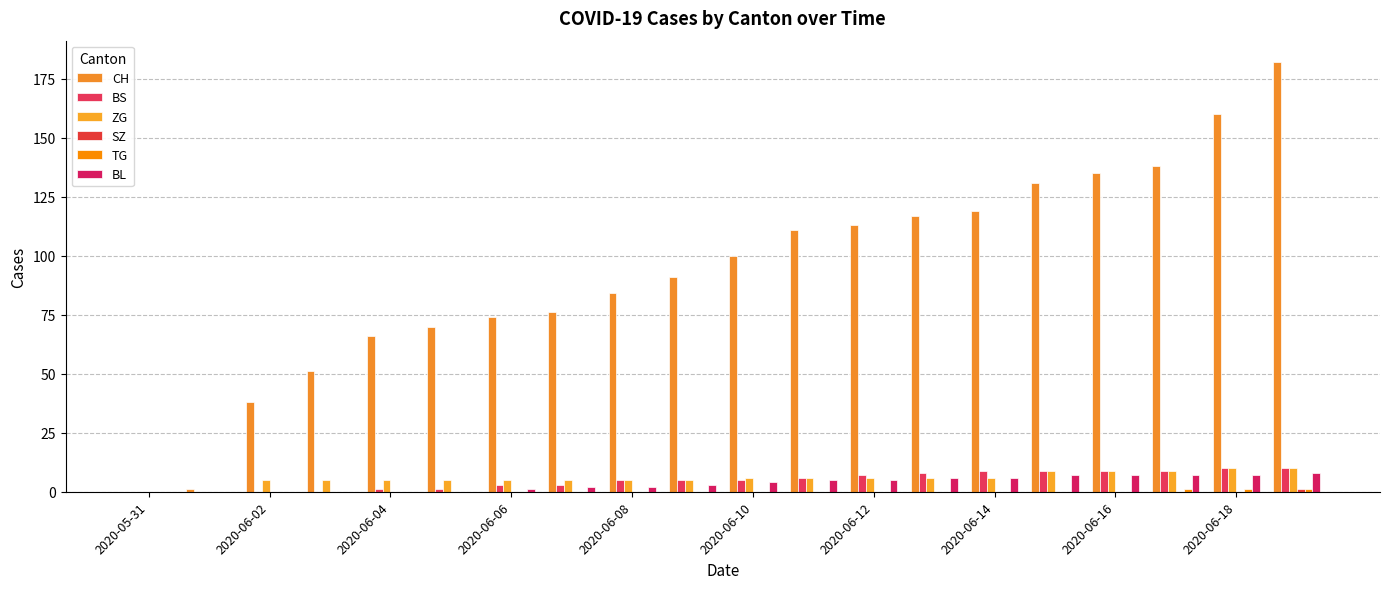

What is the difference between the maximum and minimum values in the BS series?

10